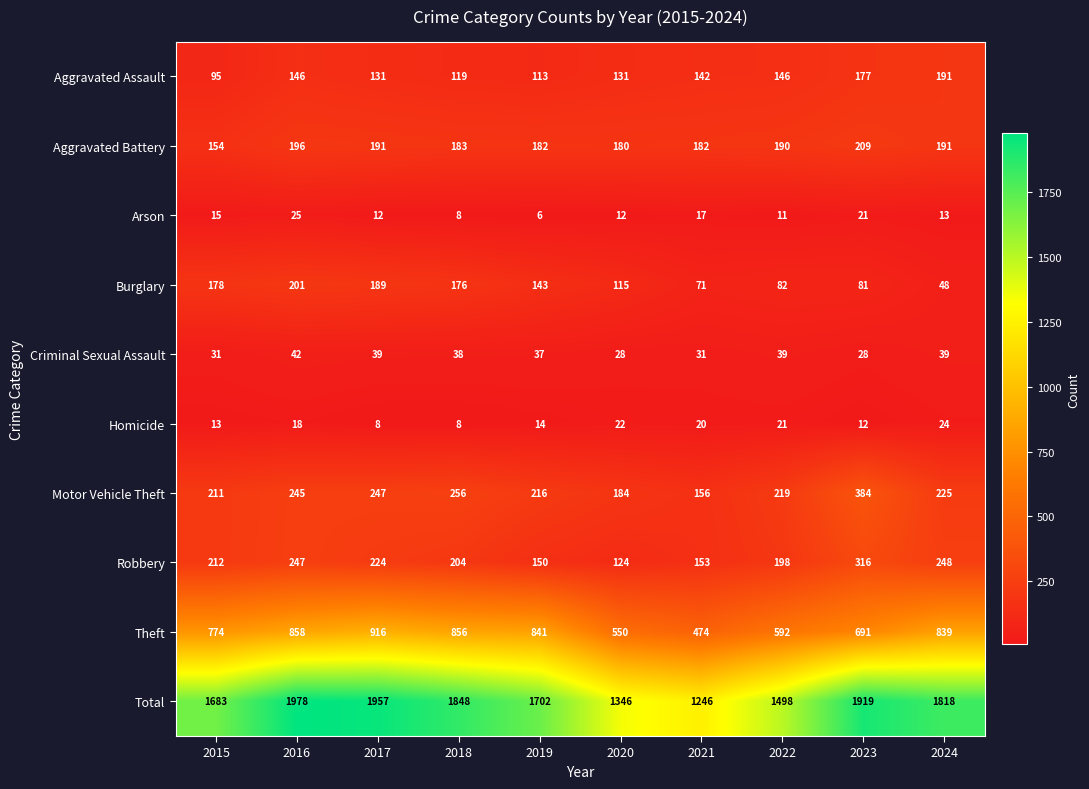

At which label does Burglary first exceed 143?

2015